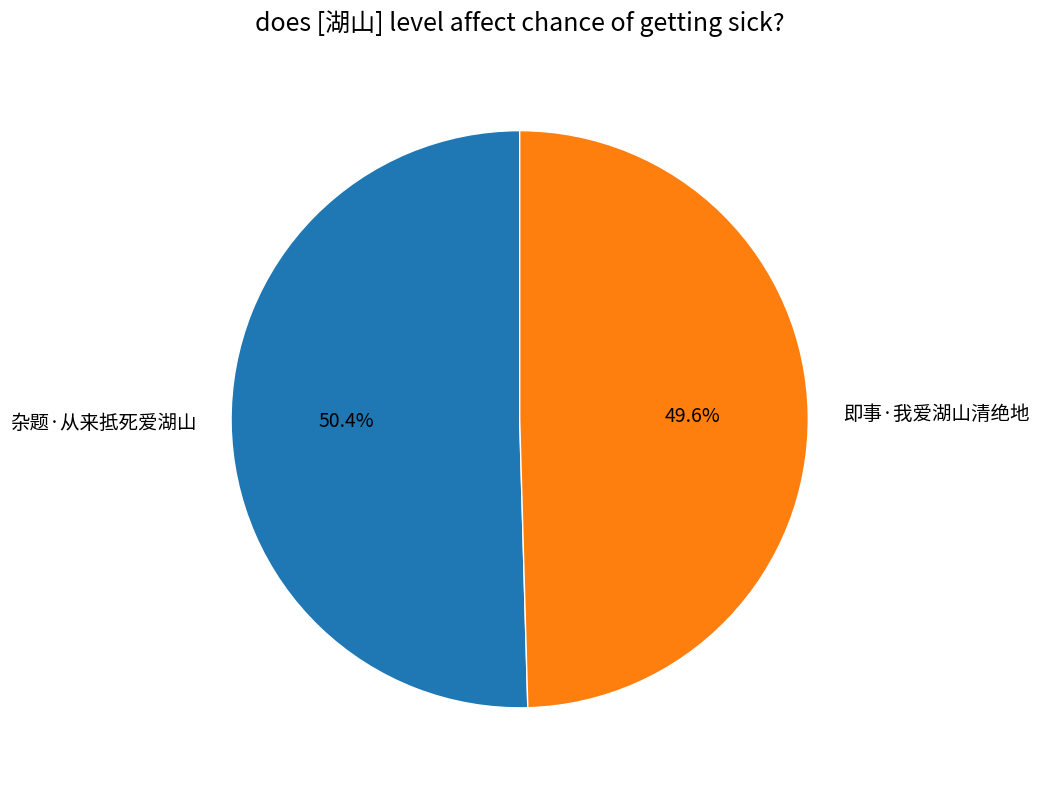

The 杂题·从来抵死爱湖山 slice represents 50% of the pie. True or false?

True